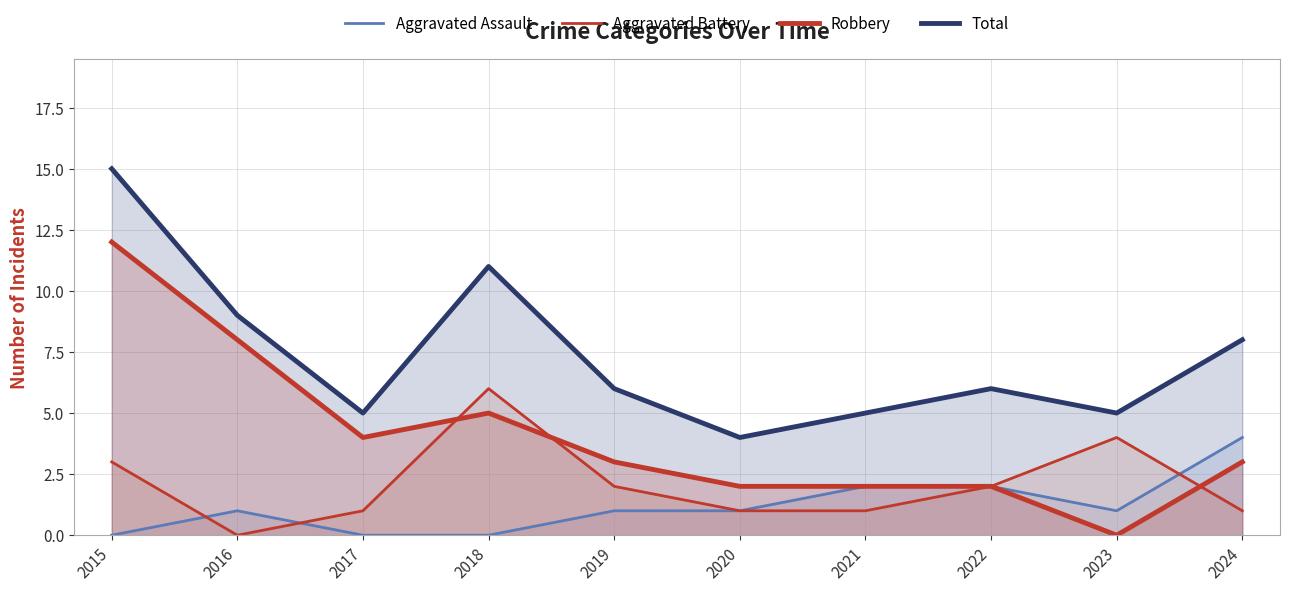

What is the difference between the second highest and second lowest values in the Aggravated Battery series?

3